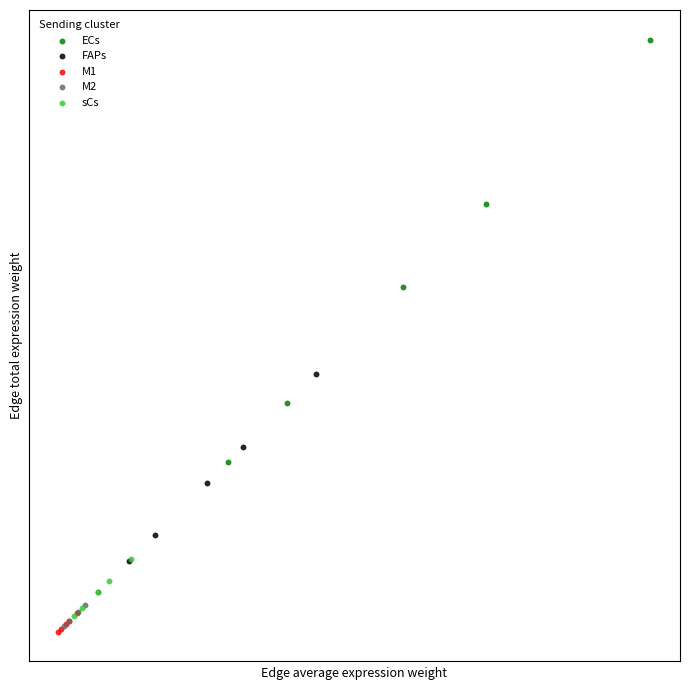

What are all the series names shown in the legend?

ECs, FAPs, M1, M2, sCs